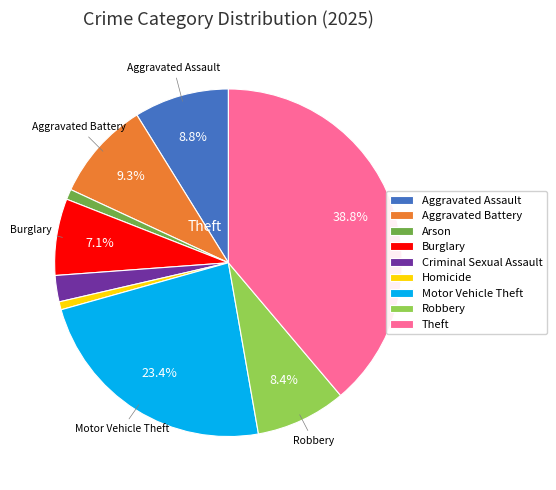

Is Arson the majority of the pie?

No